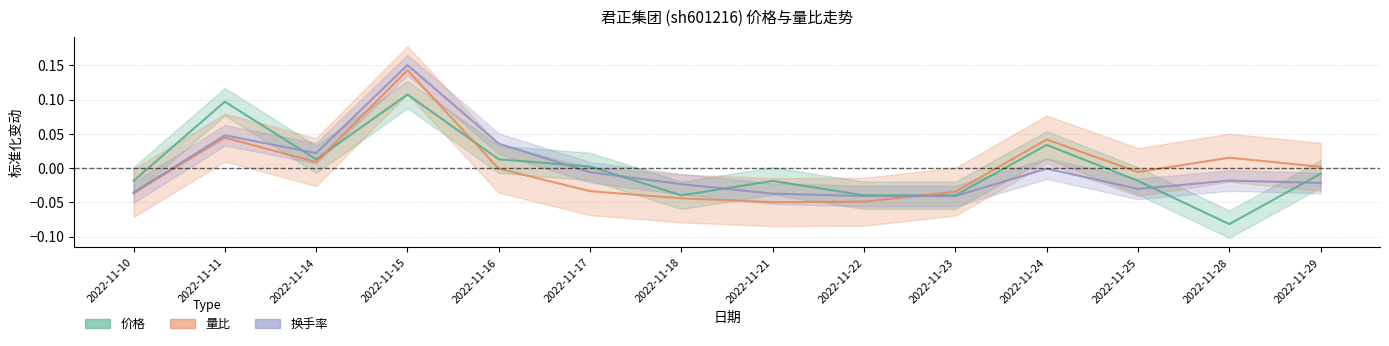

What is the sum of the 价格 values at 2022-11-17 and 2022-11-15?

0.1